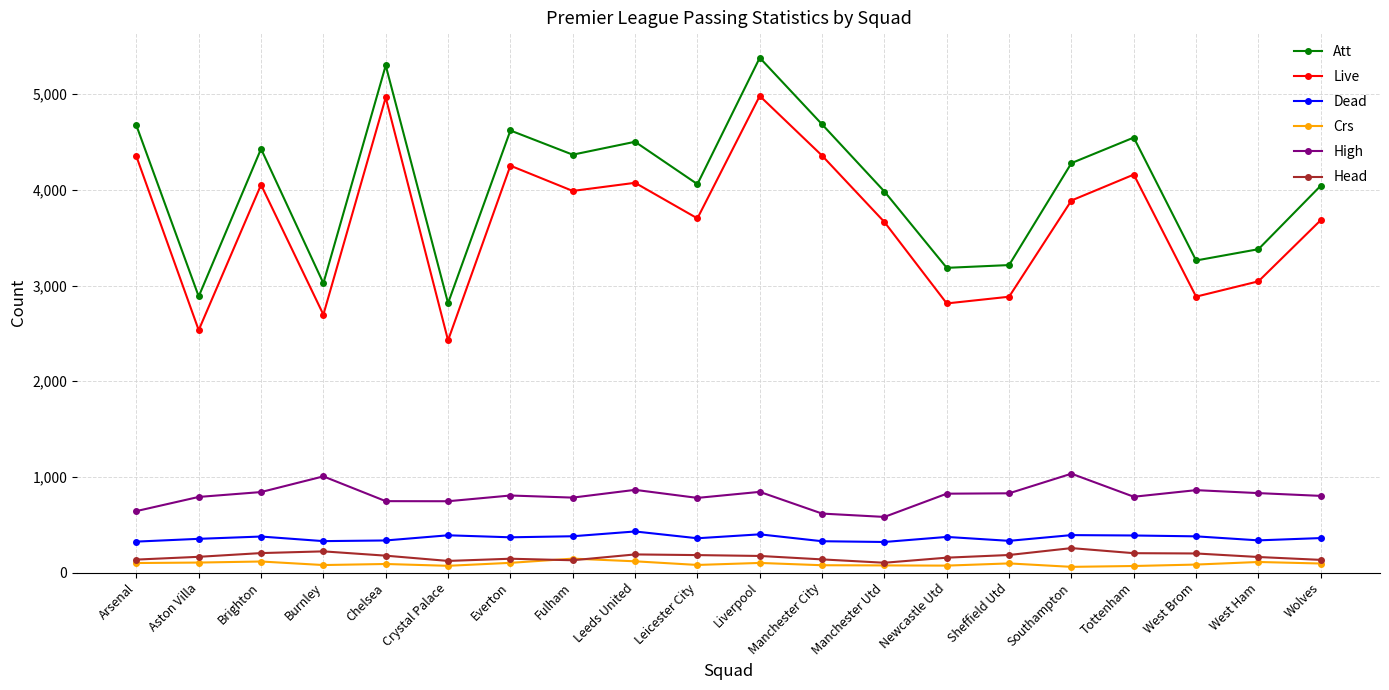

True or false: Crs has more than 1 interior local peaks.

True